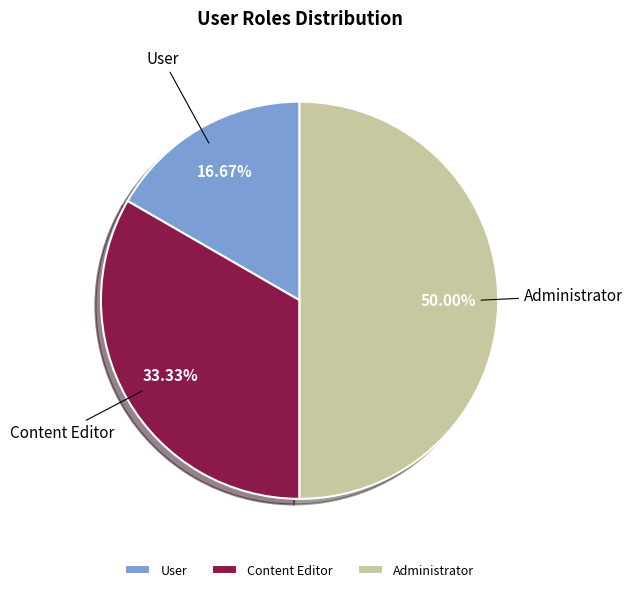

Does Content Editor represent more than half of the total?

No